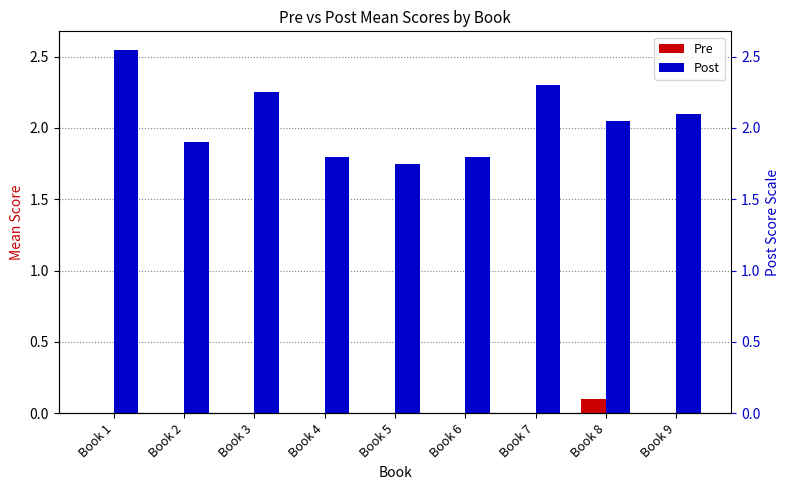

Reading left to right, transcribe all the data shown in this chart.

Pre: 0.0	0.0	0.0	0.0	0.0	0.0	0.0	0.1	0.0
Post: 2.5	1.9	2.2	1.8	1.8	1.8	2.3	2.0	2.1